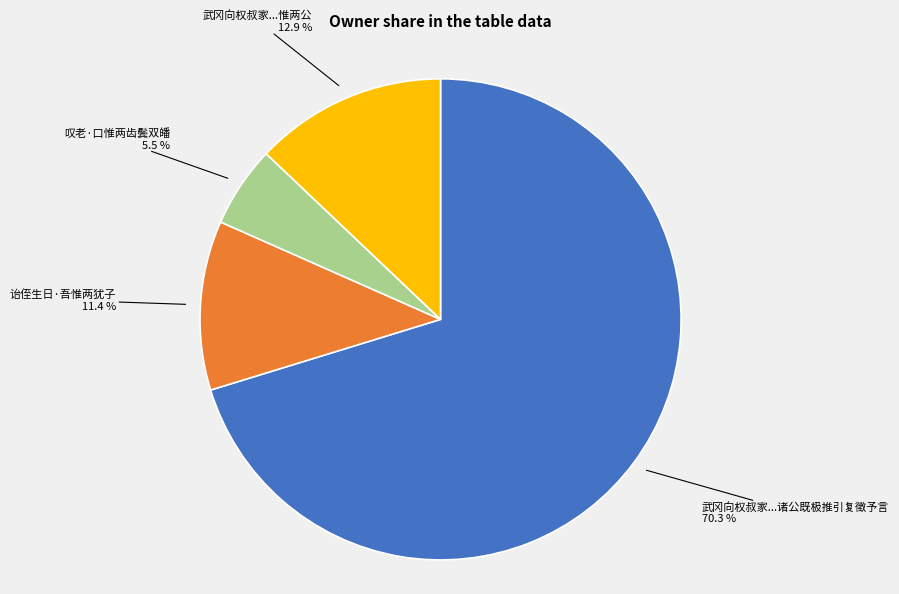

Does any single category account for the majority?

Yes